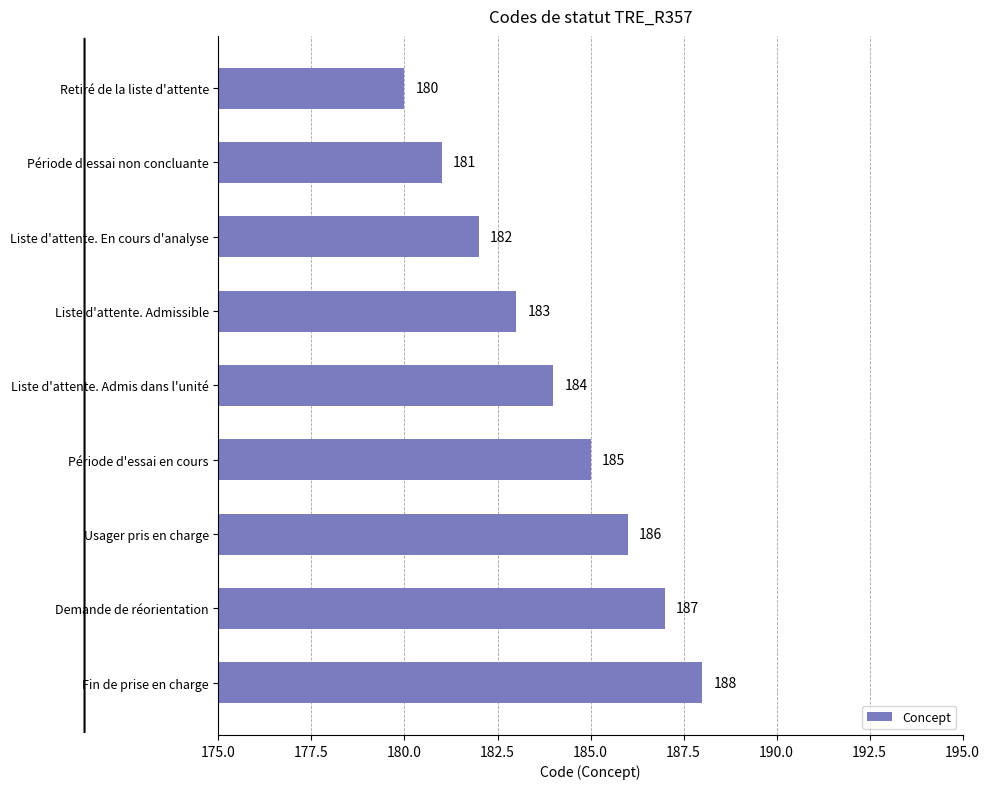

Rank the categories by value from lowest to highest.

Retiré de la liste d'attente, Période d'essai non concluante, Liste d'attente. En cours d'analyse, Liste d'attente. Admissible, Liste d'attente. Admis dans l'unité, Période d'essai en cours, Usager pris en charge, Demande de réorientation, Fin de prise en charge